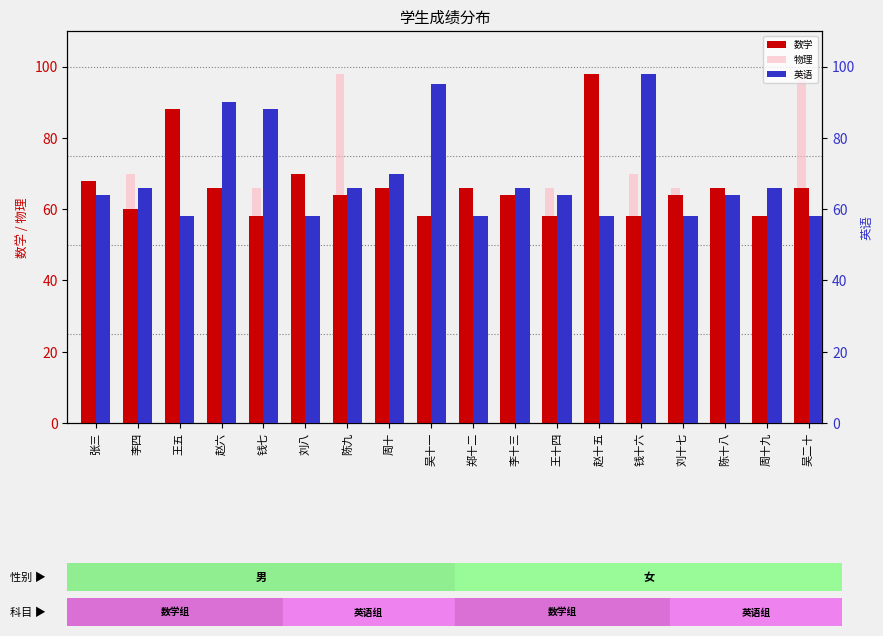

How many data points in 物理 are above 64?

7